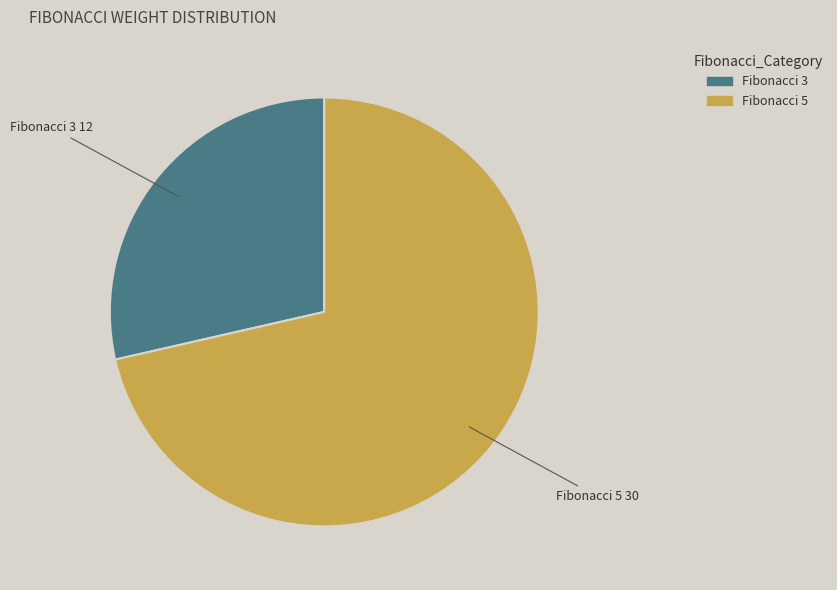

Is there a majority slice in this chart?

Yes